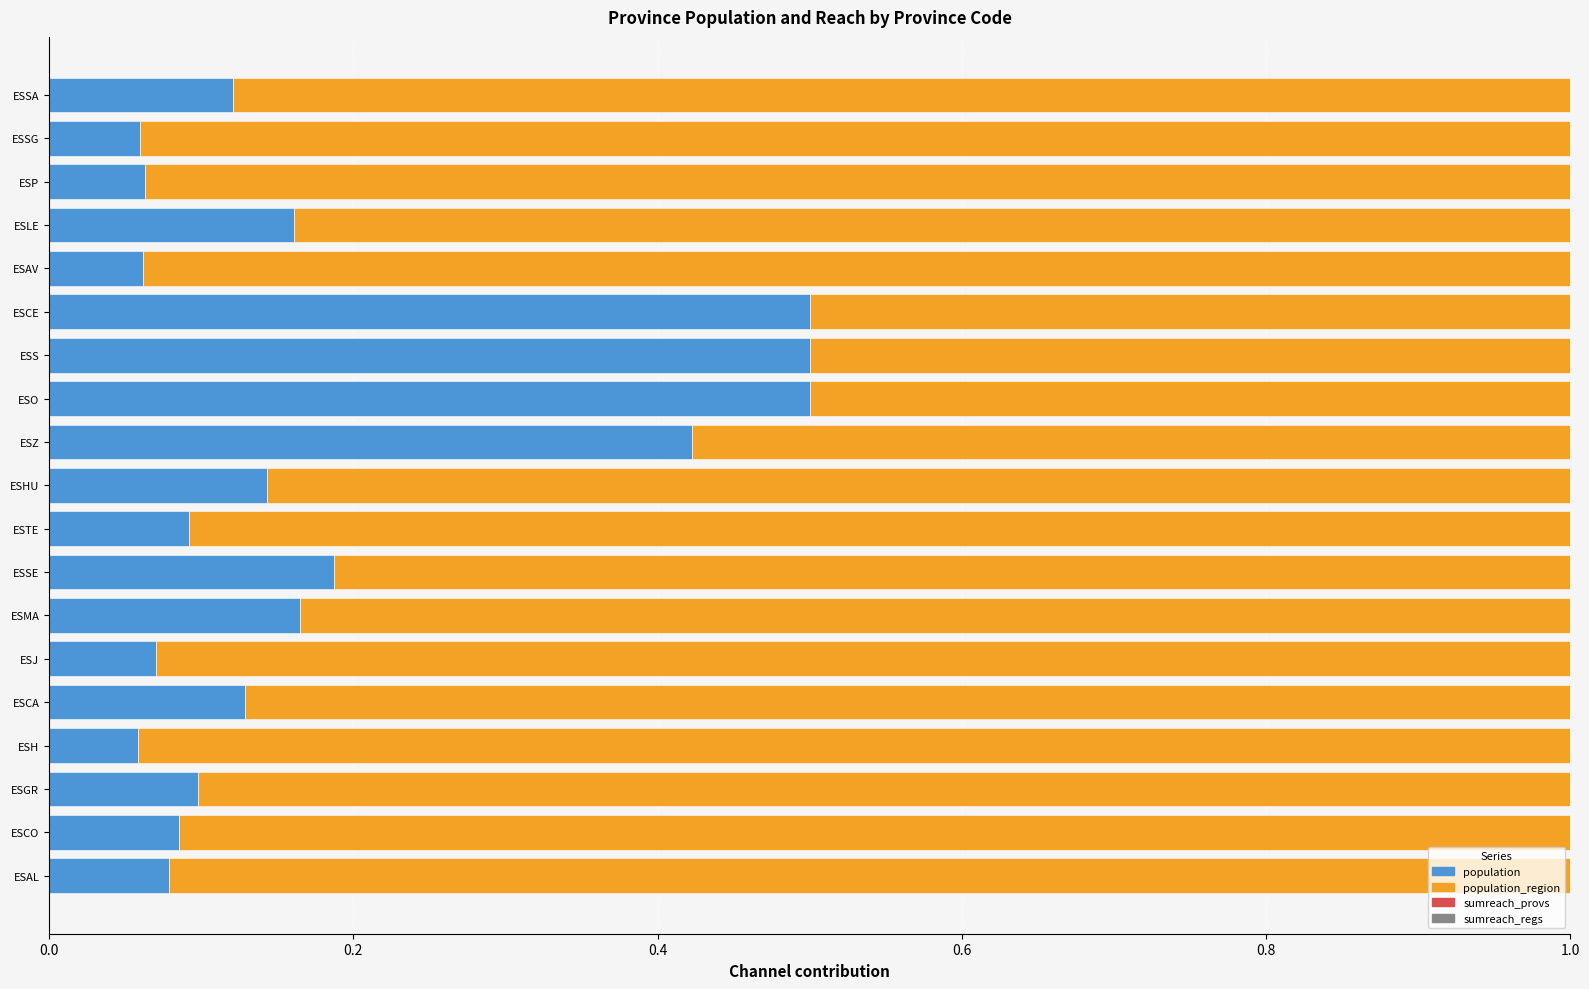

What is the highest value of the population series?

0.5